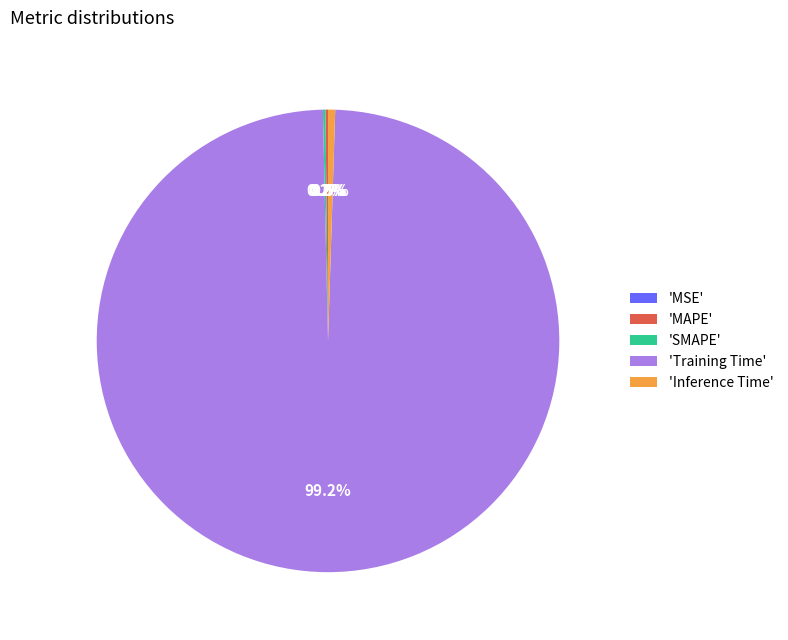

Which slice is the largest?

'Training Time'